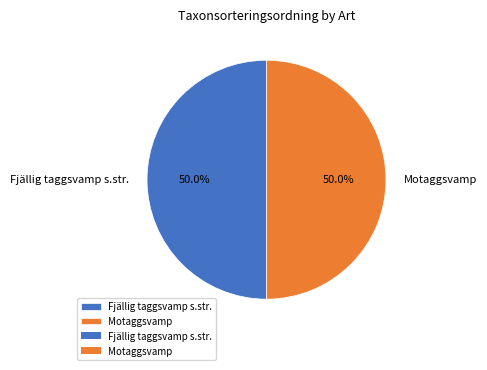

To the nearest percent, what portion does Motaggsvamp represent?

50%